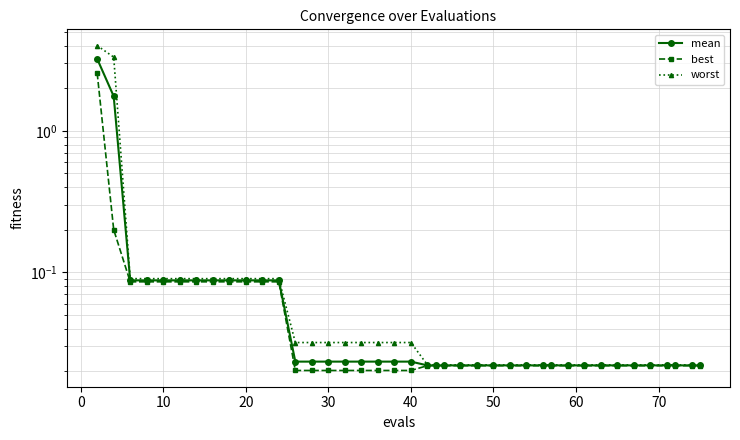

List the series in order of their overall mean, lowest first.

best, mean, worst